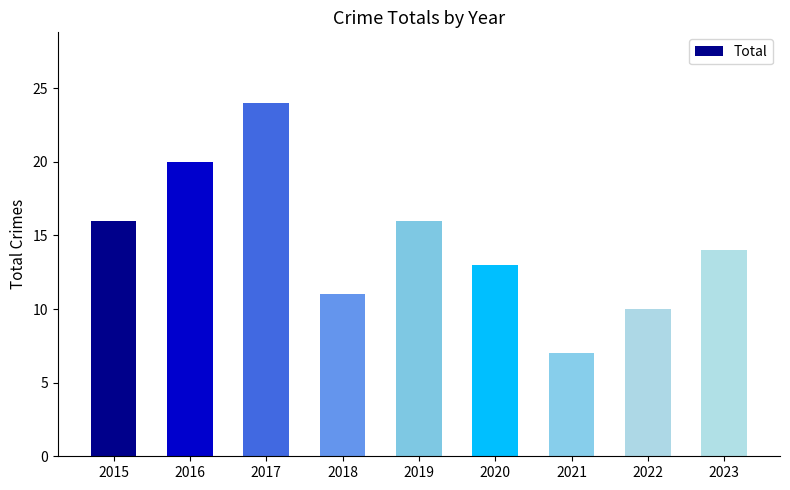

True or false: the data shows 10 at 2022.

True